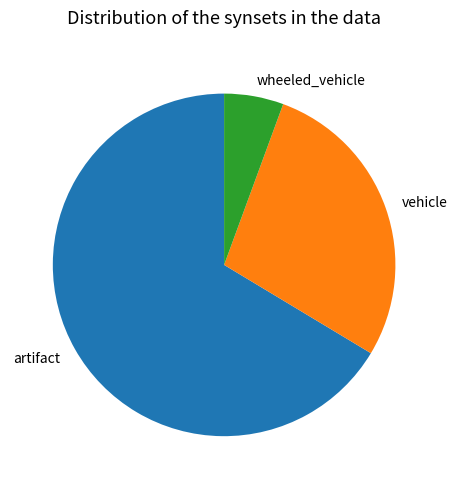

True or false: artifact accounts for 66% of the total.

True